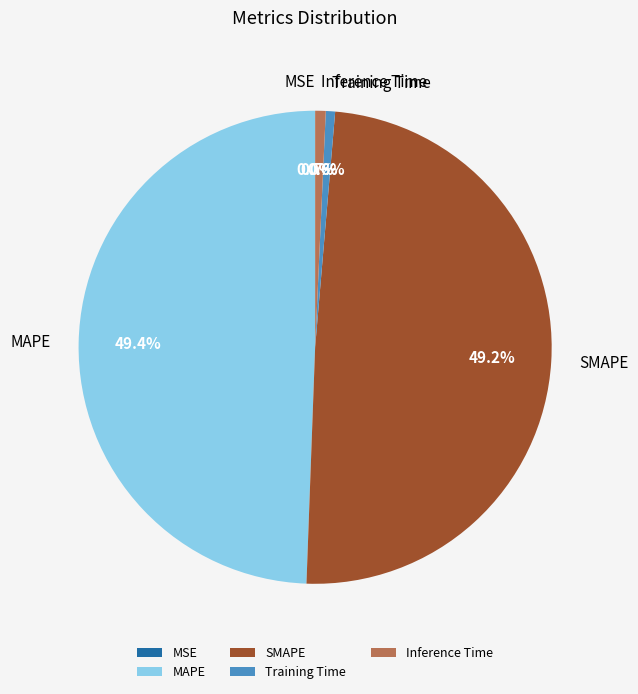

Is there any slice that represents more than half of the pie?

No